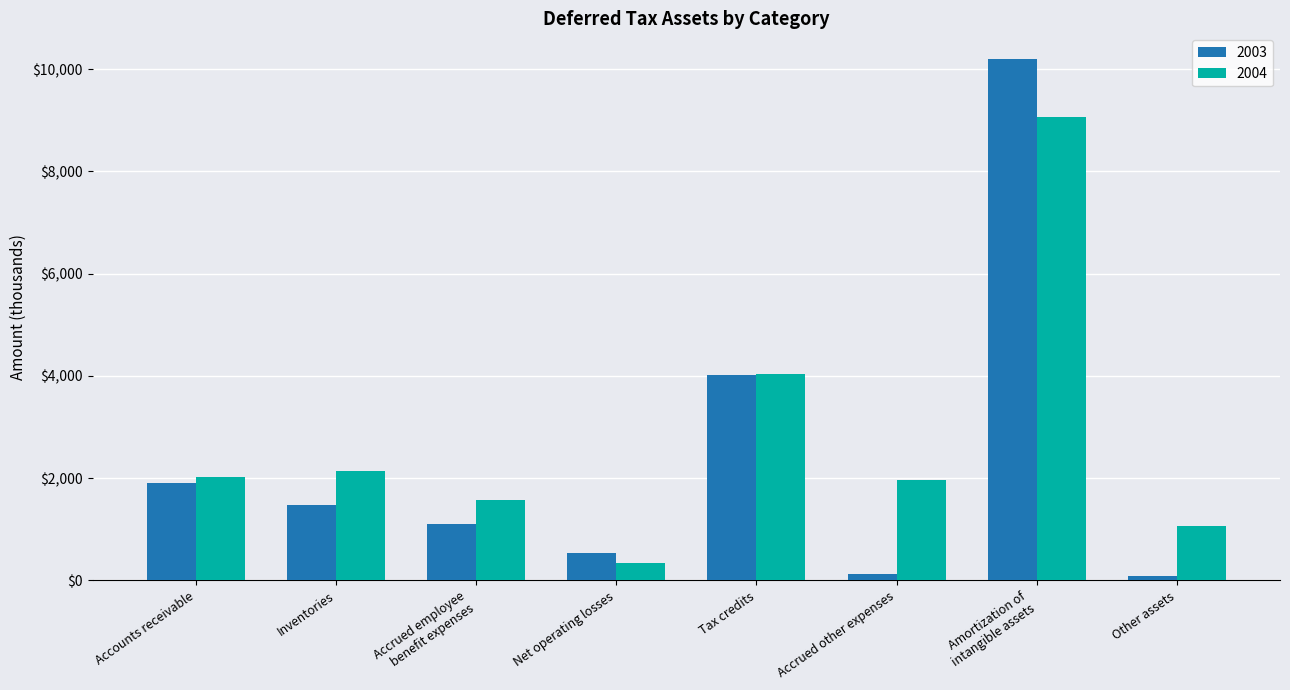

How many bars are there in each group?

2